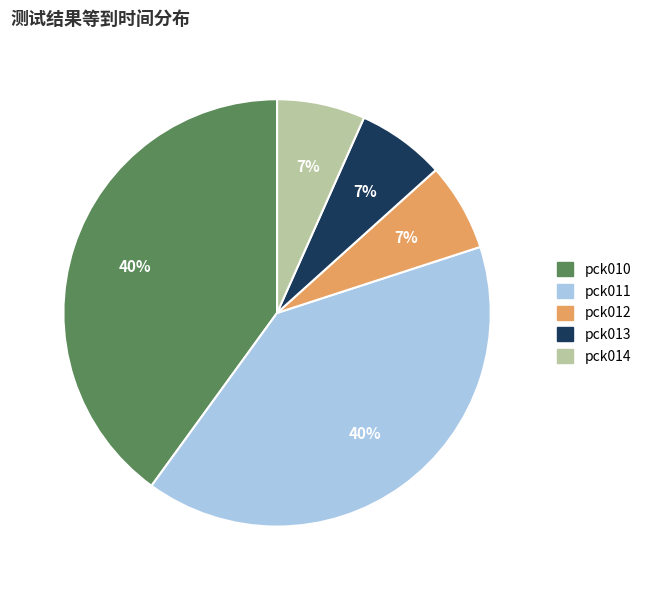

To the nearest percent, what is the difference between the largest and smallest slice percentages?

33%